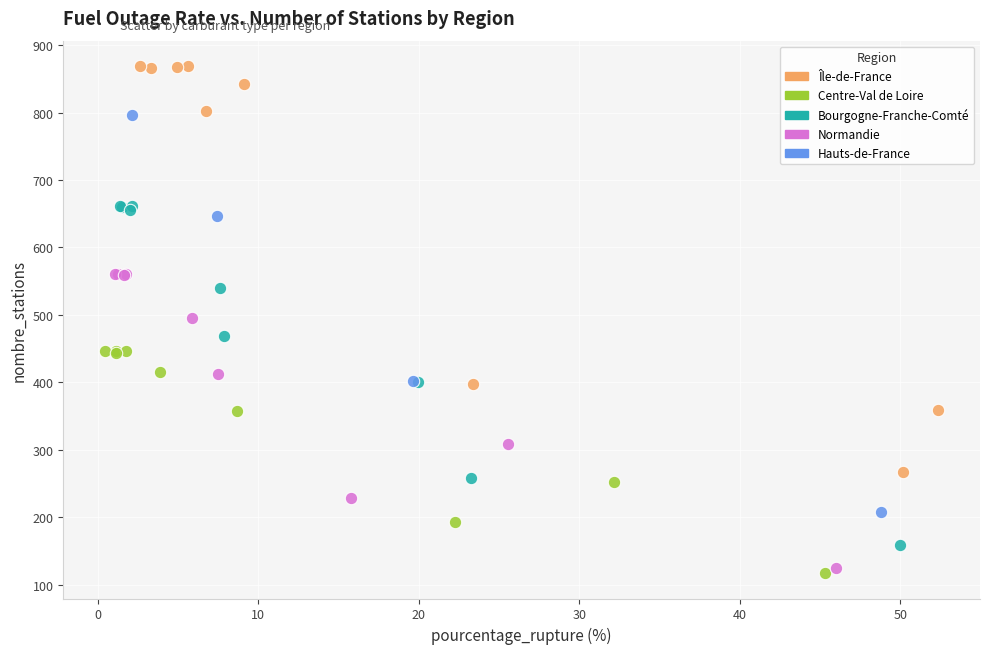

Which series contains the highest Y value?

Île-de-France